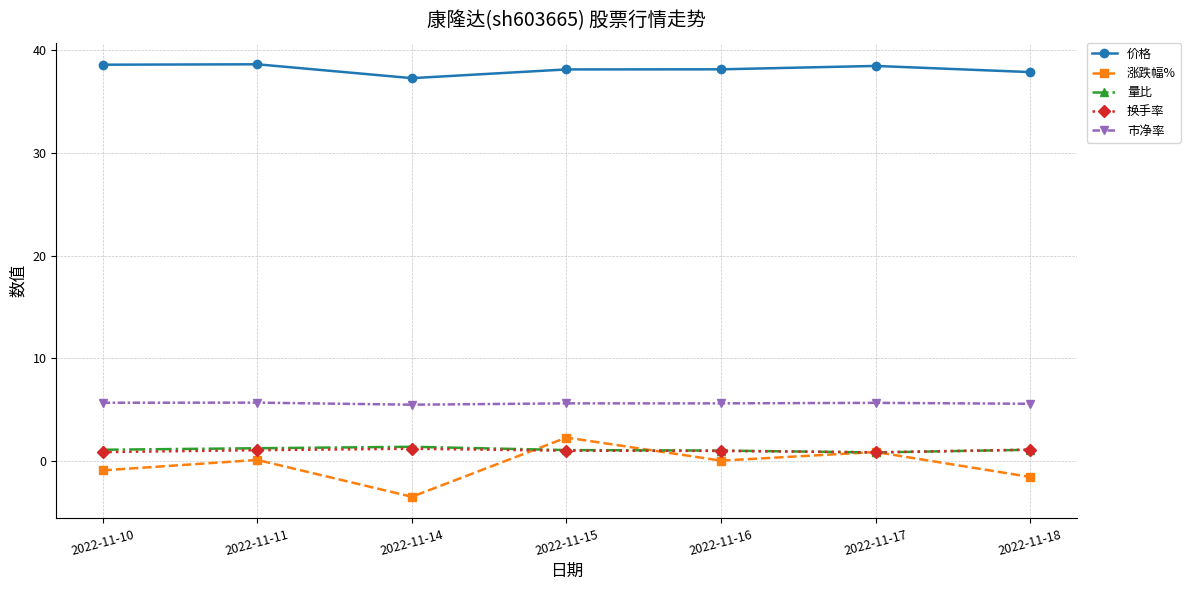

What is the value of the 价格 point at the 7th from the left?

37.9